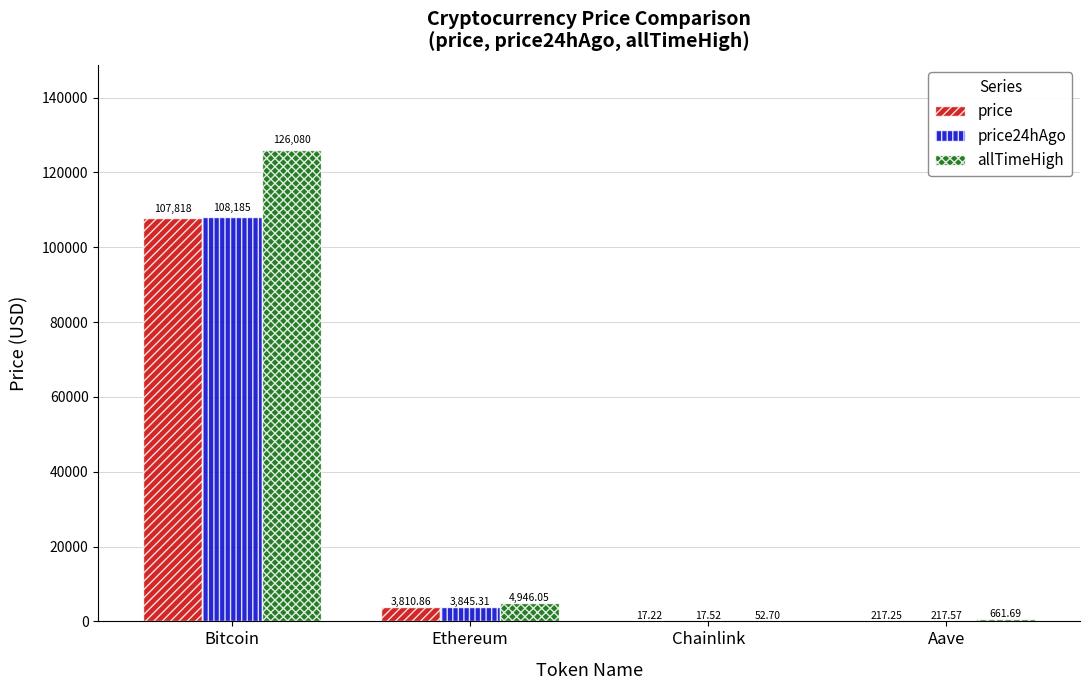

Are the bars grouped side by side (vs. stacked)?

Yes